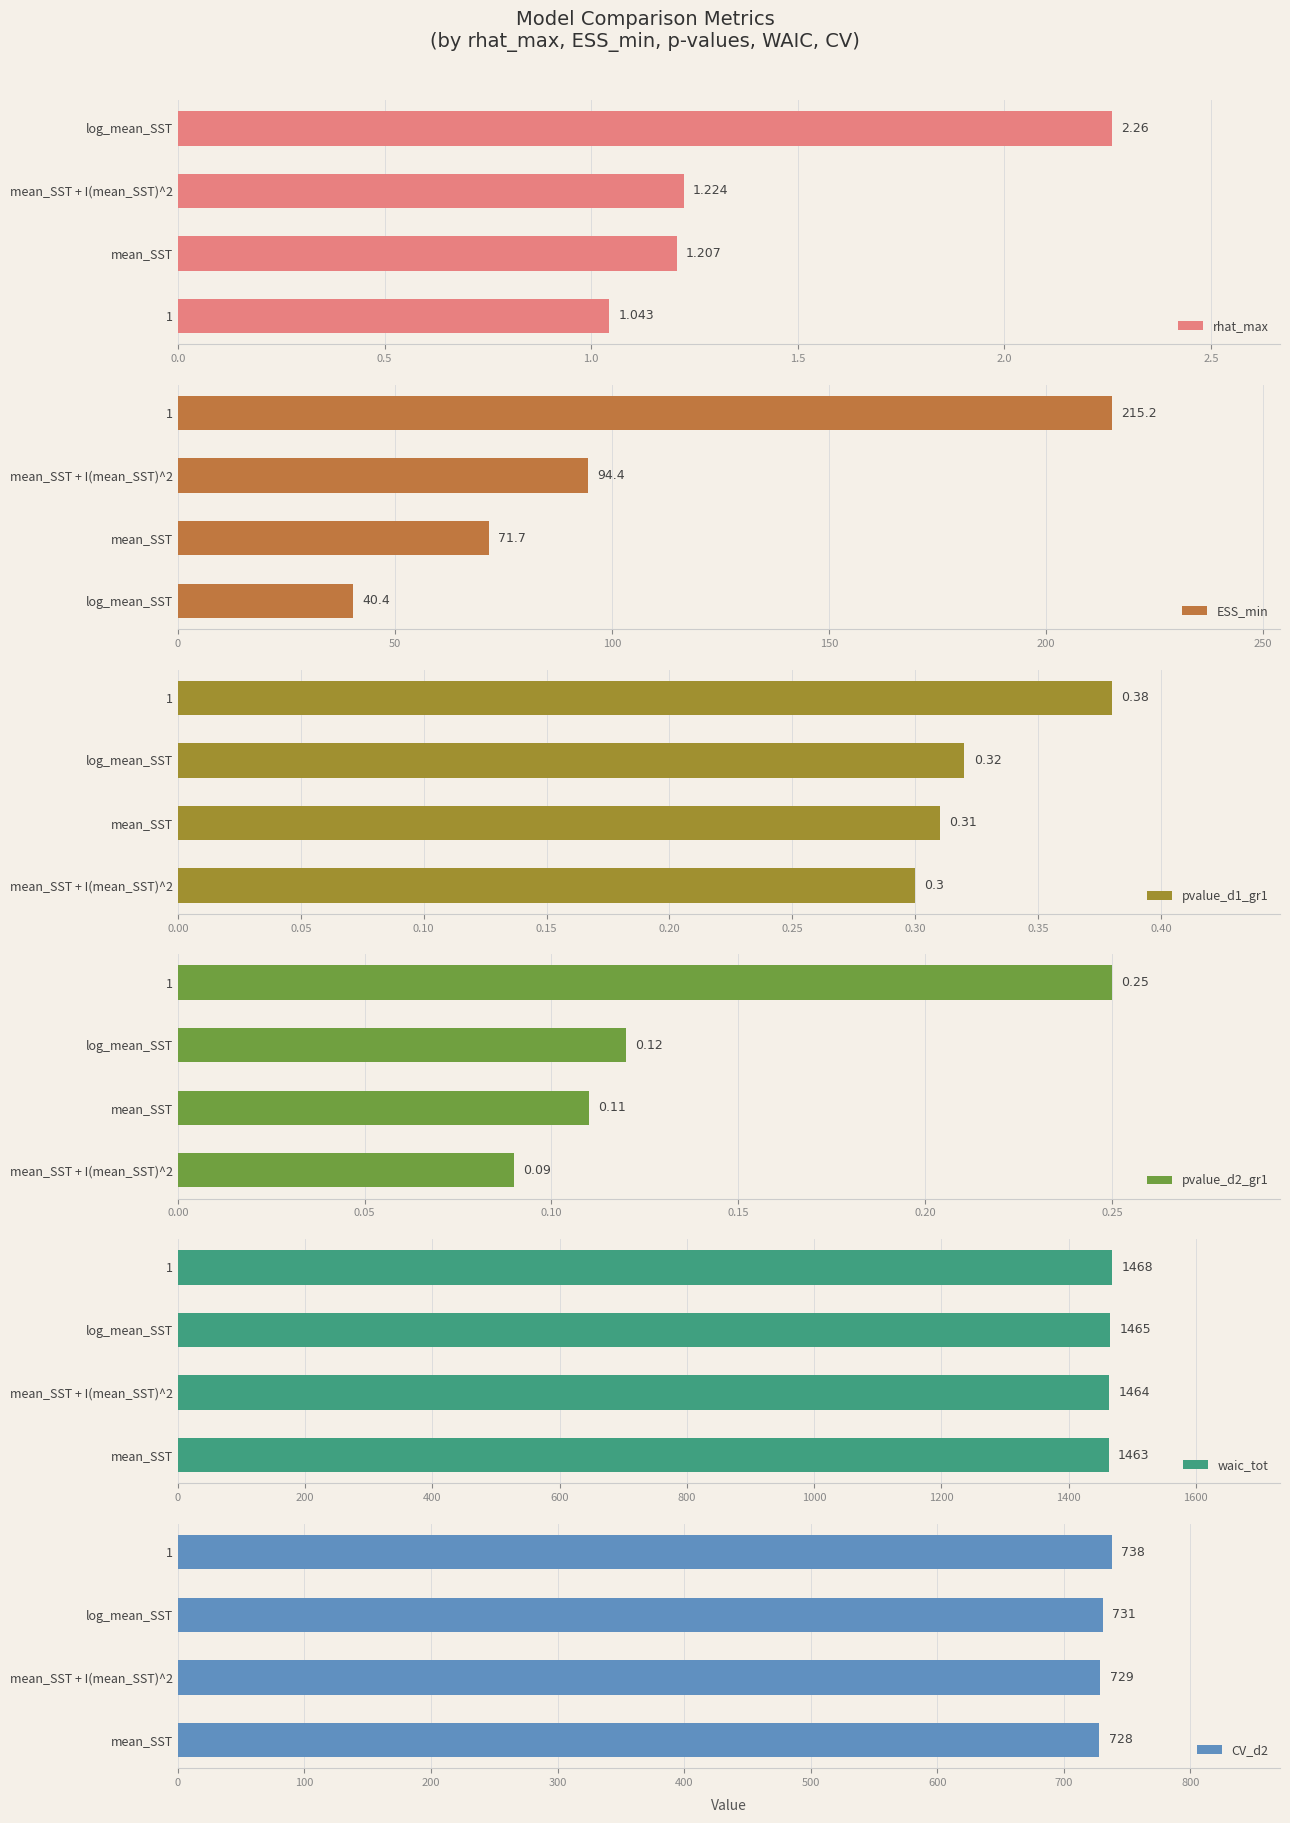

Which series changed the most between 0.5 and 1.5?

ESS_min